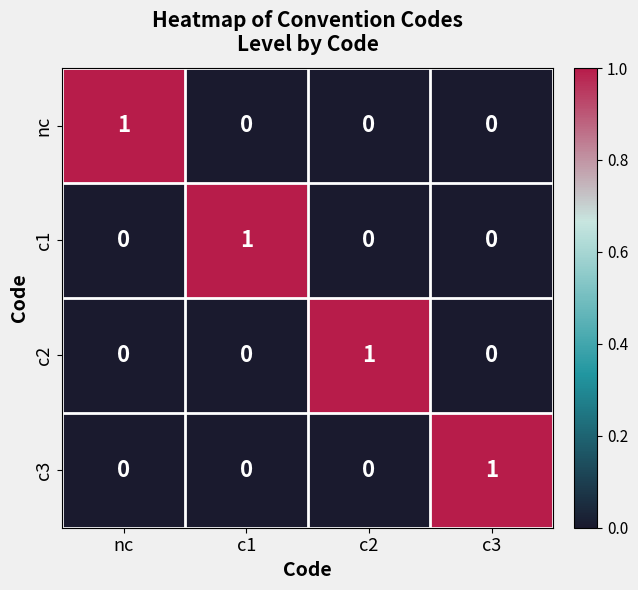

The c2 series shows -1 at c3. True or false?

False